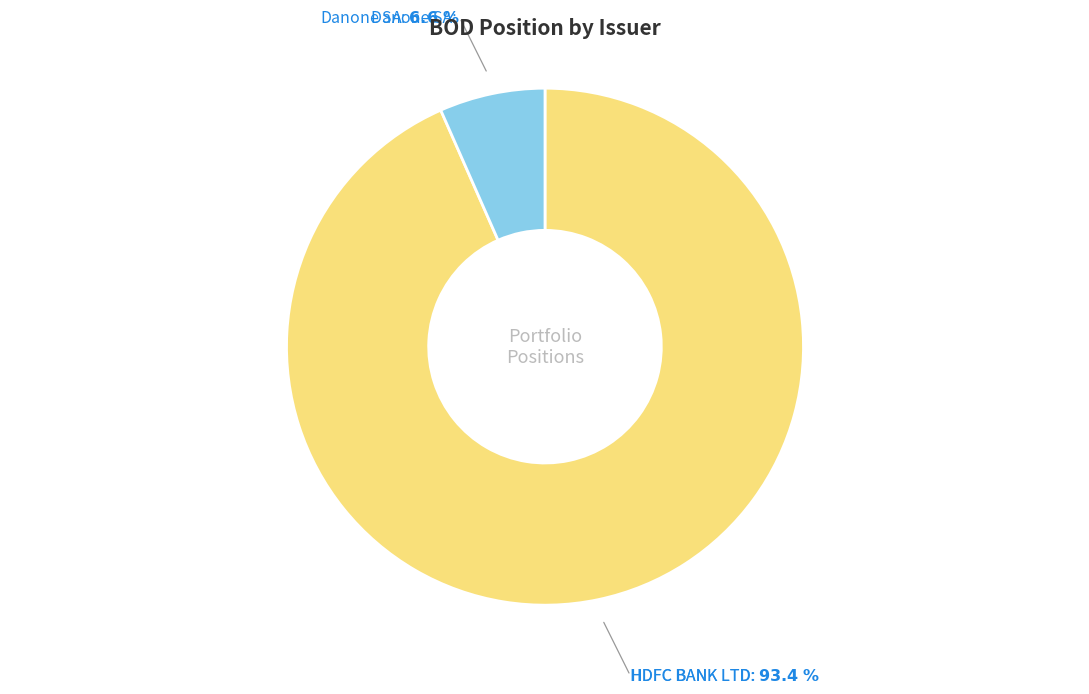

How many slices are in this pie chart?

2